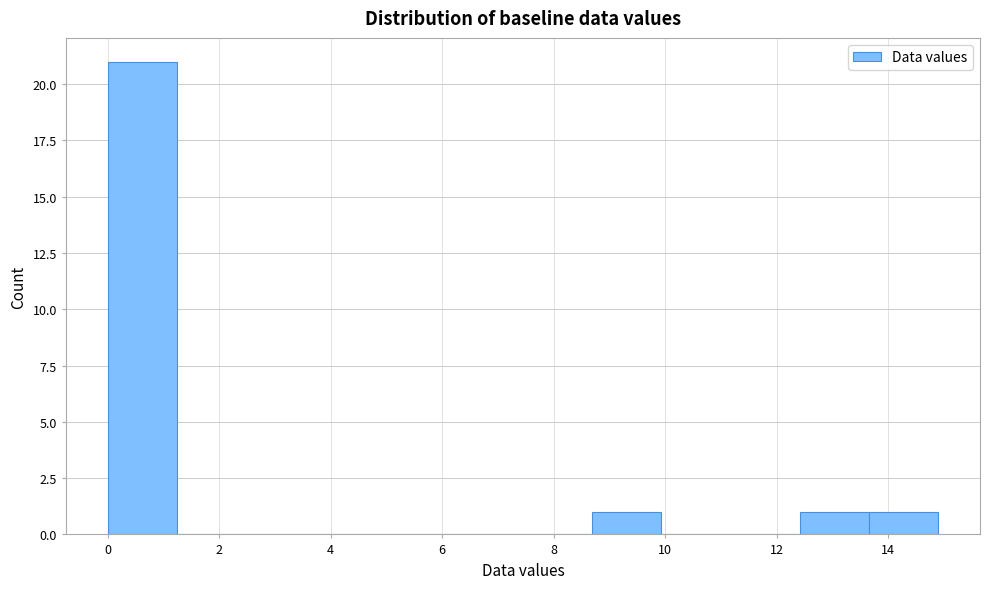

Reading left to right, list every bar in this chart as the range it spans on the x-axis followed by its height. Neither the bar edges nor the heights are printed on the chart, so give them approximately, as read against the axes.

0.0 to 1.2: 21
1.2 to 2.4: 0
2.4 to 3.8: 0
3.8 to 5.0: 0
5.0 to 6.2: 0
6.2 to 7.4: 0
7.4 to 8.6: 0
8.6 to 10.0: 1
10.0 to 11.2: 0
11.2 to 12.4: 0
12.4 to 13.6: 1
13.6 to 15.0: 1